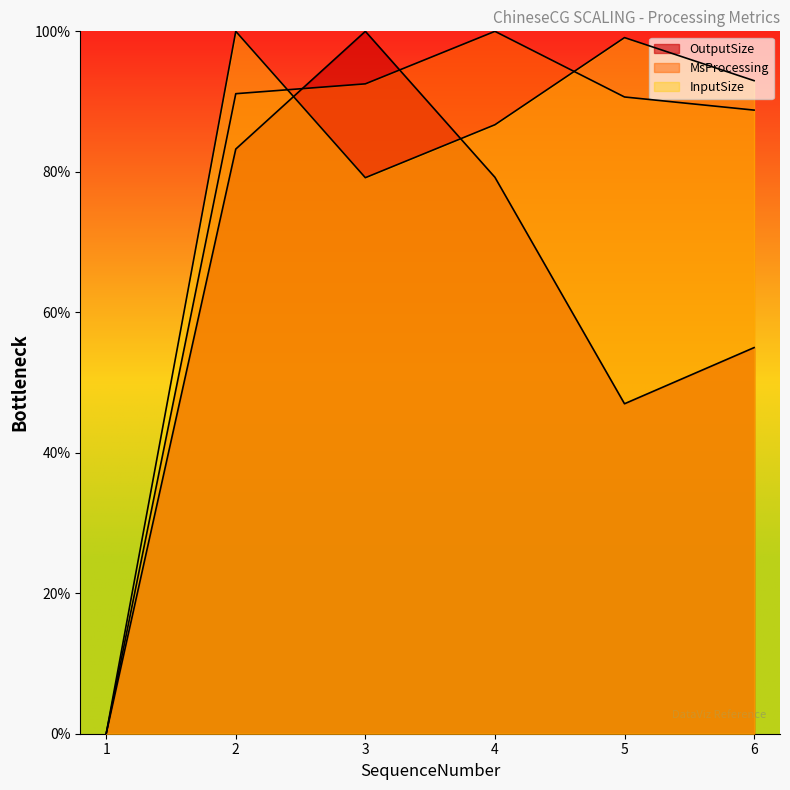

After their last crossing, which series has the higher values: InputSize or OutputSize?

InputSize